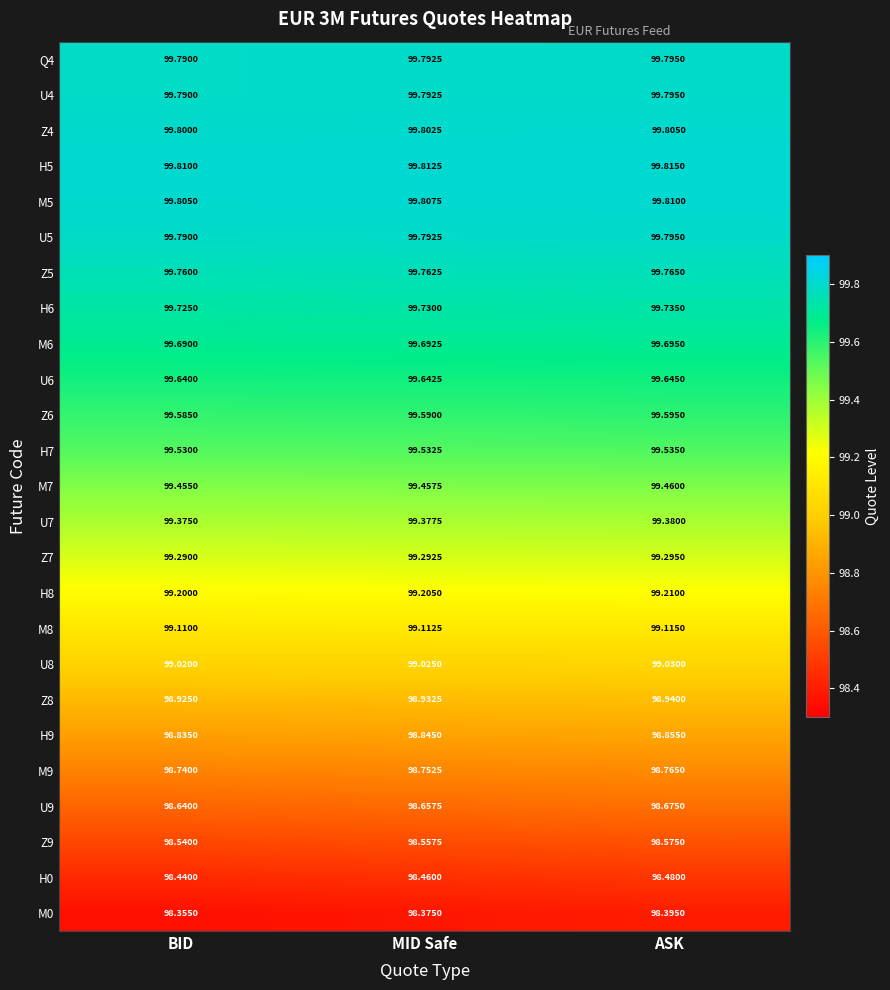

At which category does the chart reach its peak across all series?

ASK